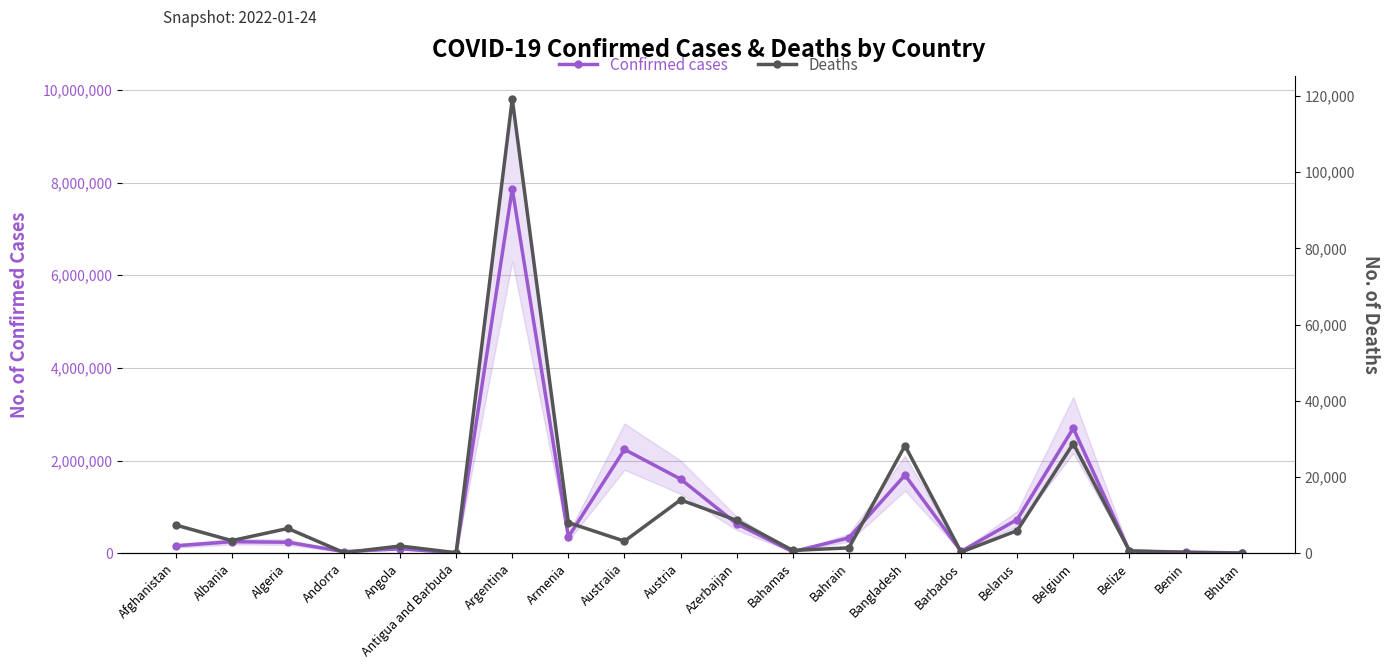

Which series has the largest total across all categories?

Confirmed cases